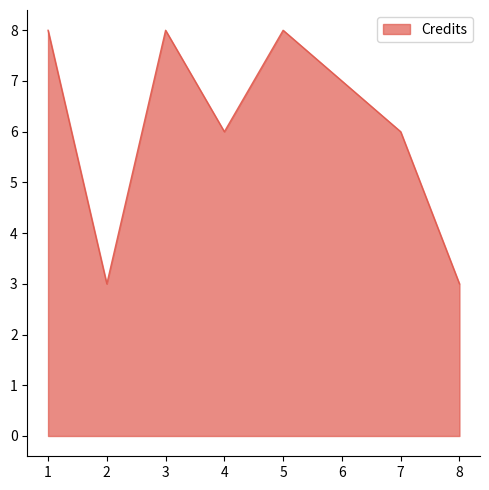

Where is the first local minimum?

2